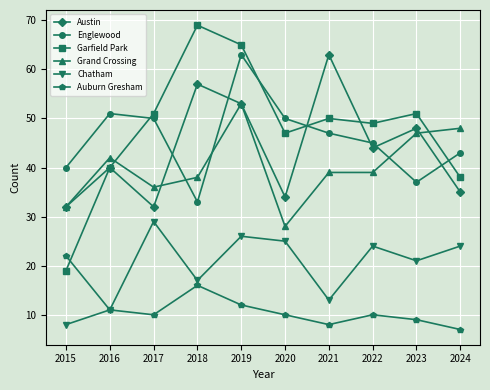

At how many categories does at least one series exceed 55?

3